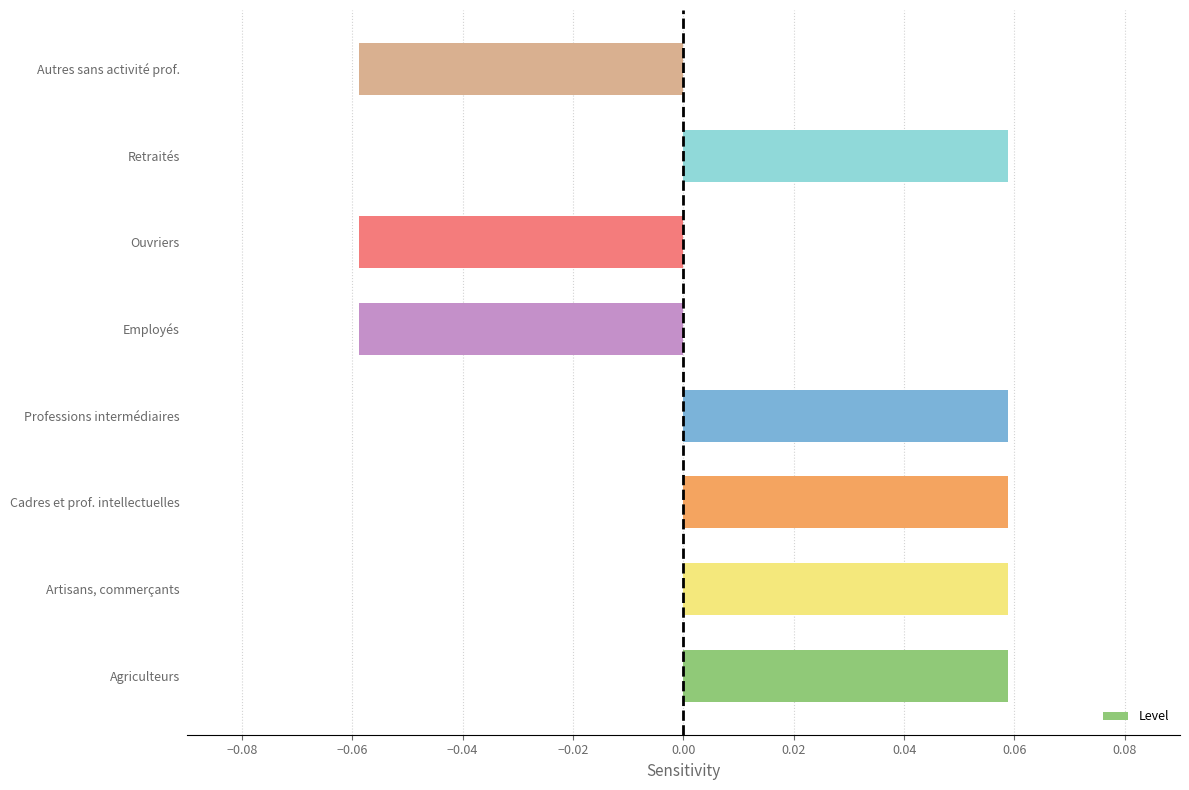

Is it true that the value at Agriculteurs is 0.0?

False